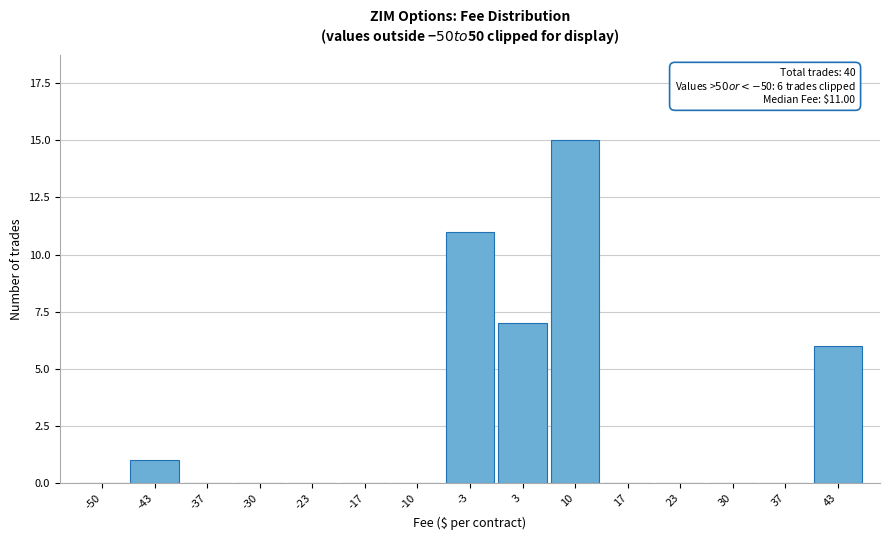

Reading left to right, extract all data points from this chart.

-50=0	-43=1	-37=0	-30=0	-23=0	-17=0	-10=0	-3=11	3=7	10=15	17=0	23=0	30=0	37=0	43=6